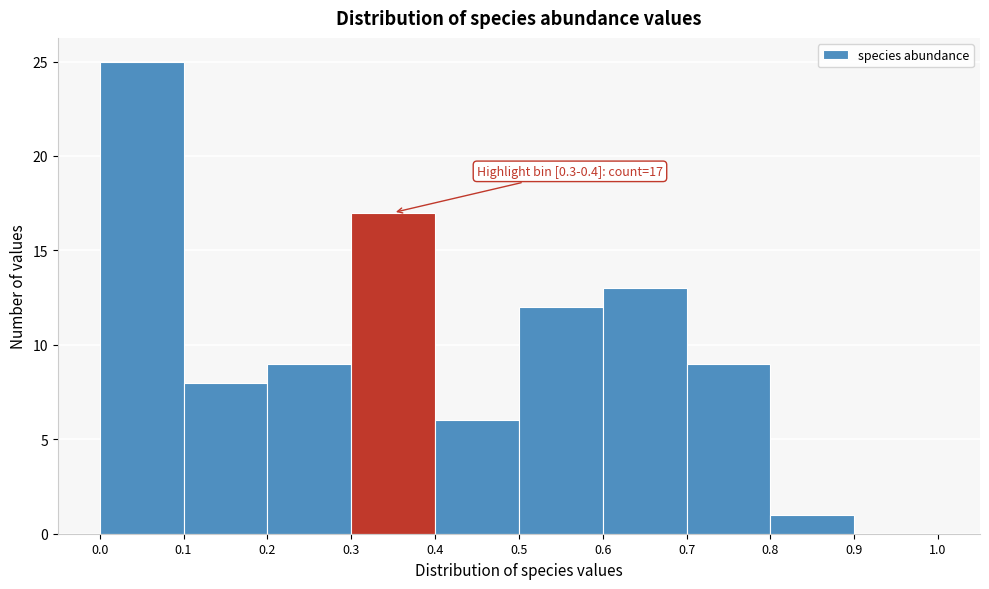

Over which range of the x-axis is the bar tallest?

0.0 to 0.1